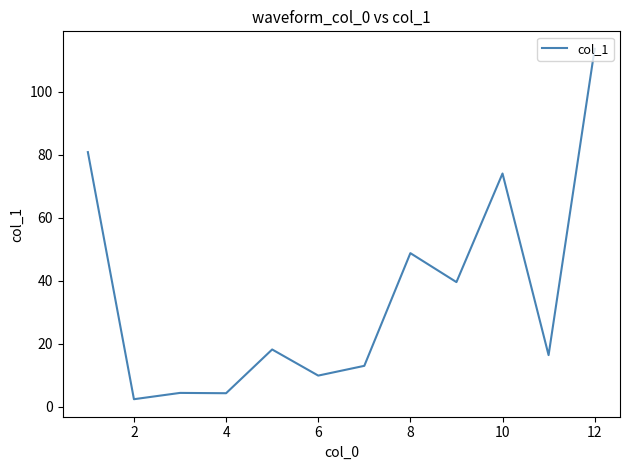

What is the difference between the maximum and minimum values?

111.3